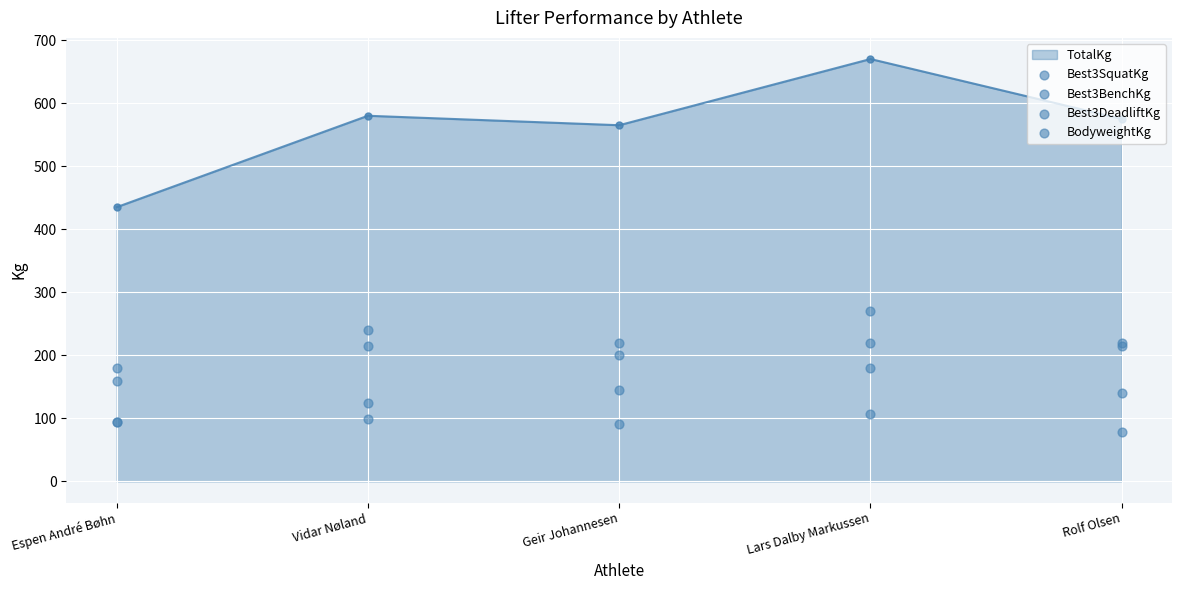

Is the value of Best3BenchKg at Geir Johannesen greater than the value of Best3DeadliftKg at Vidar Nøland?

No